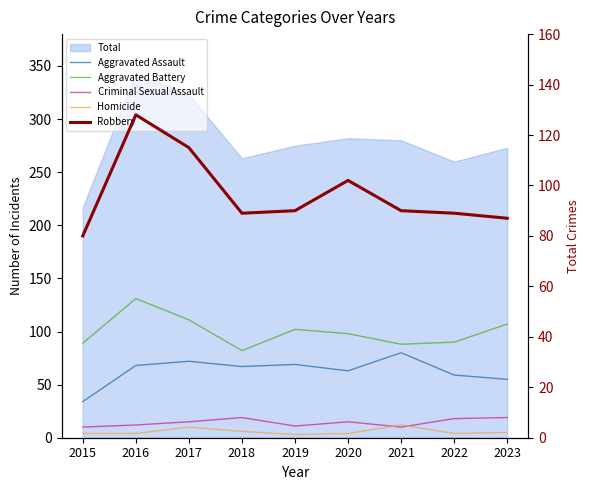

True or false: Criminal Sexual Assault and Aggravated Battery cross at least once.

False